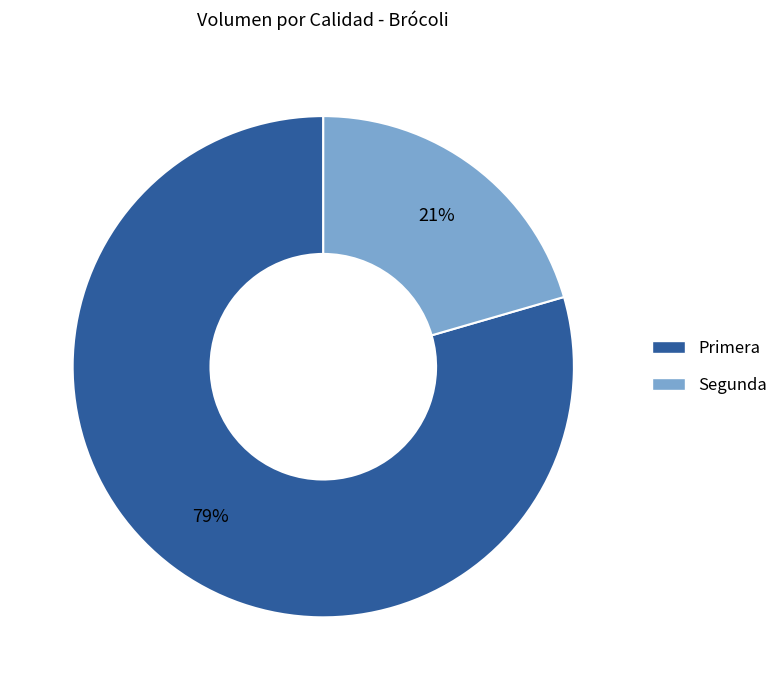

Count the number of slices in the pie.

2